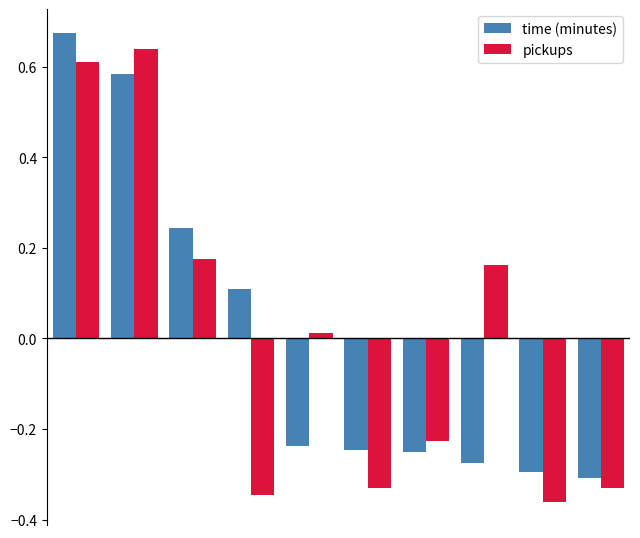

What is the difference between the maximum and minimum values in the pickups series?

1.0